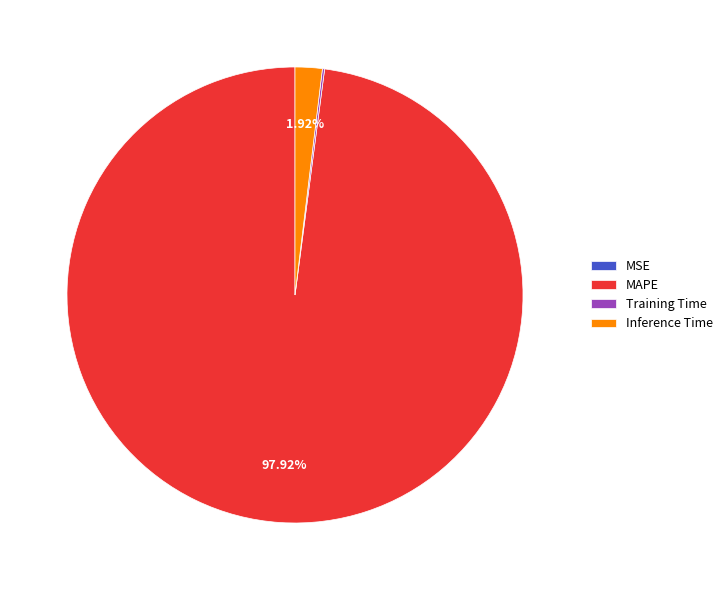

Does any single category account for the majority?

Yes